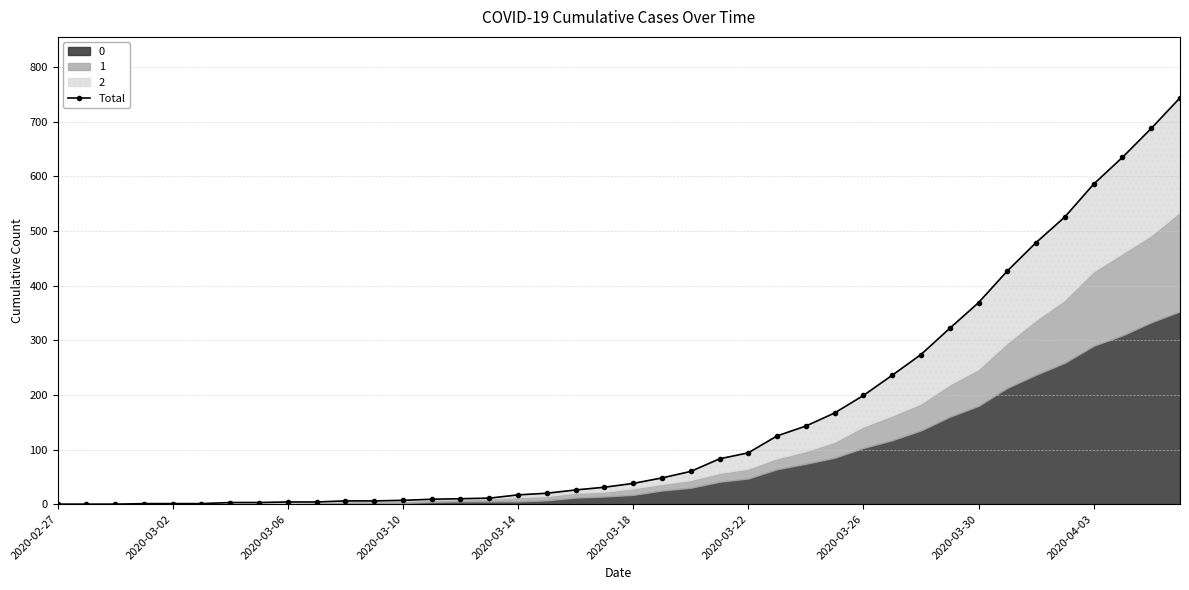

Reading left to right, list all the values displayed in this chart.

0	0	0	1	1	1	3	3	4	4	6	6	7	9	10	11	17	20	26	31	38	48	60	83	94	125	143	167	199	236	274	322	369	427	479	526	586	635	688	744